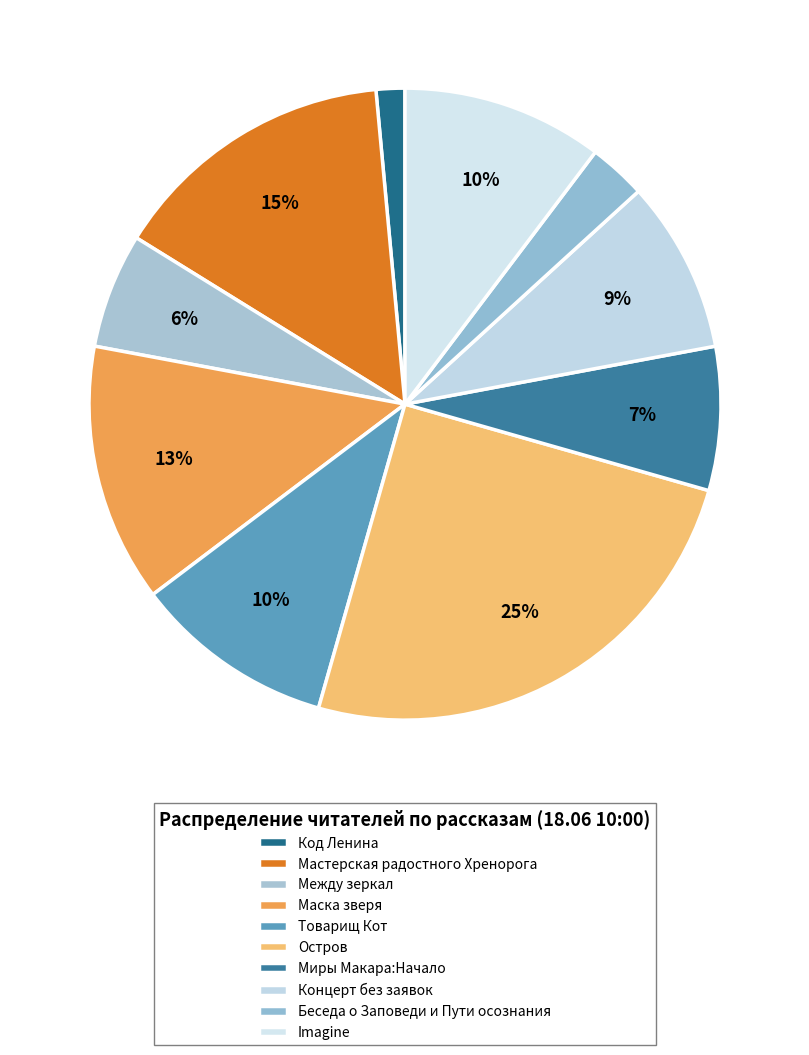

Does Миры Макара:Начало account for over 50% of the chart?

No